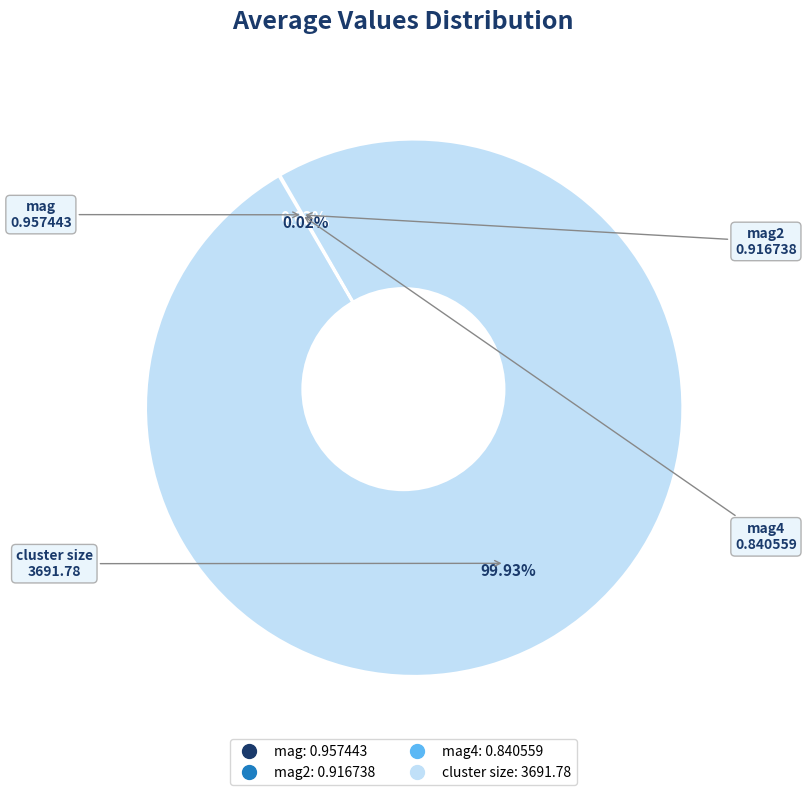

What percentage is the cluster size slice, to the nearest percent?

100%